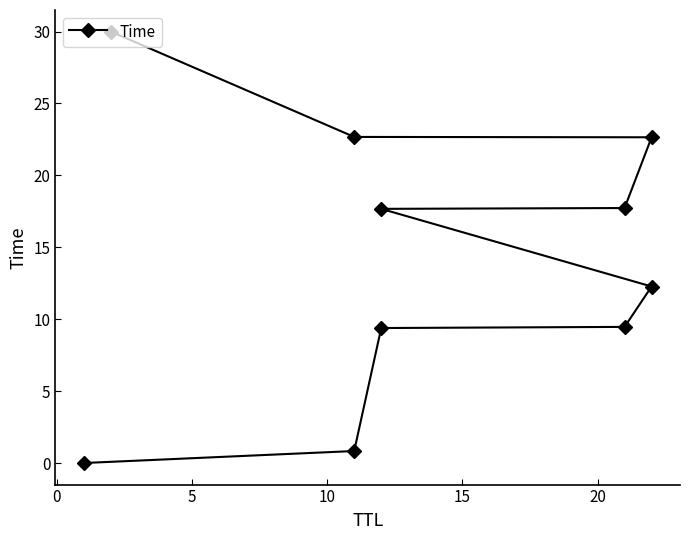

What is the difference between the second highest and minimum values?

22.7